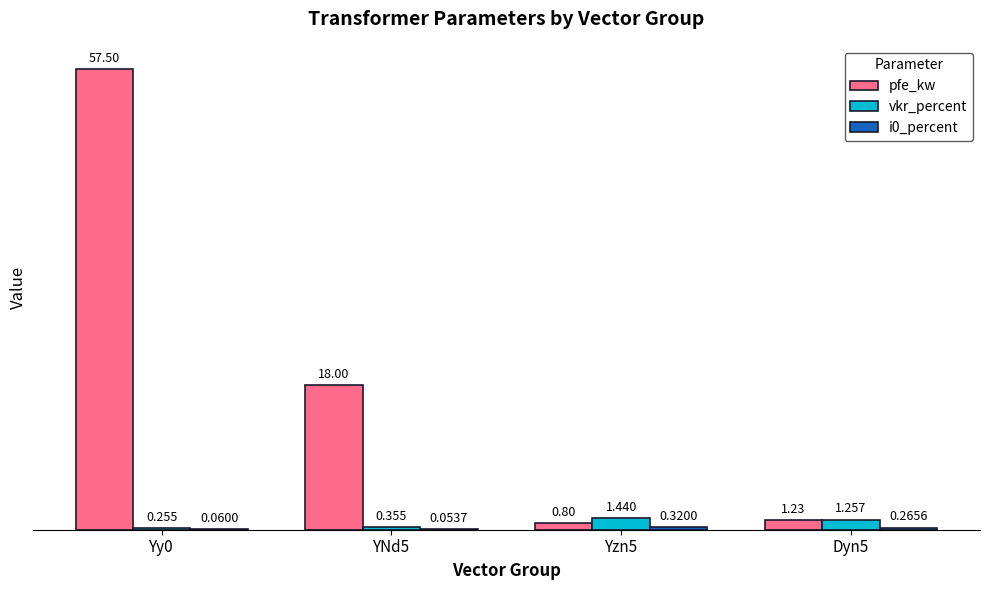

Which series changed the most between YNd5 and Yzn5?

pfe_kw